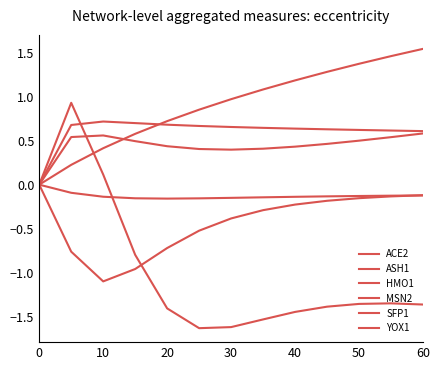

How many intersections are there between MSN2 and ASH1?

1